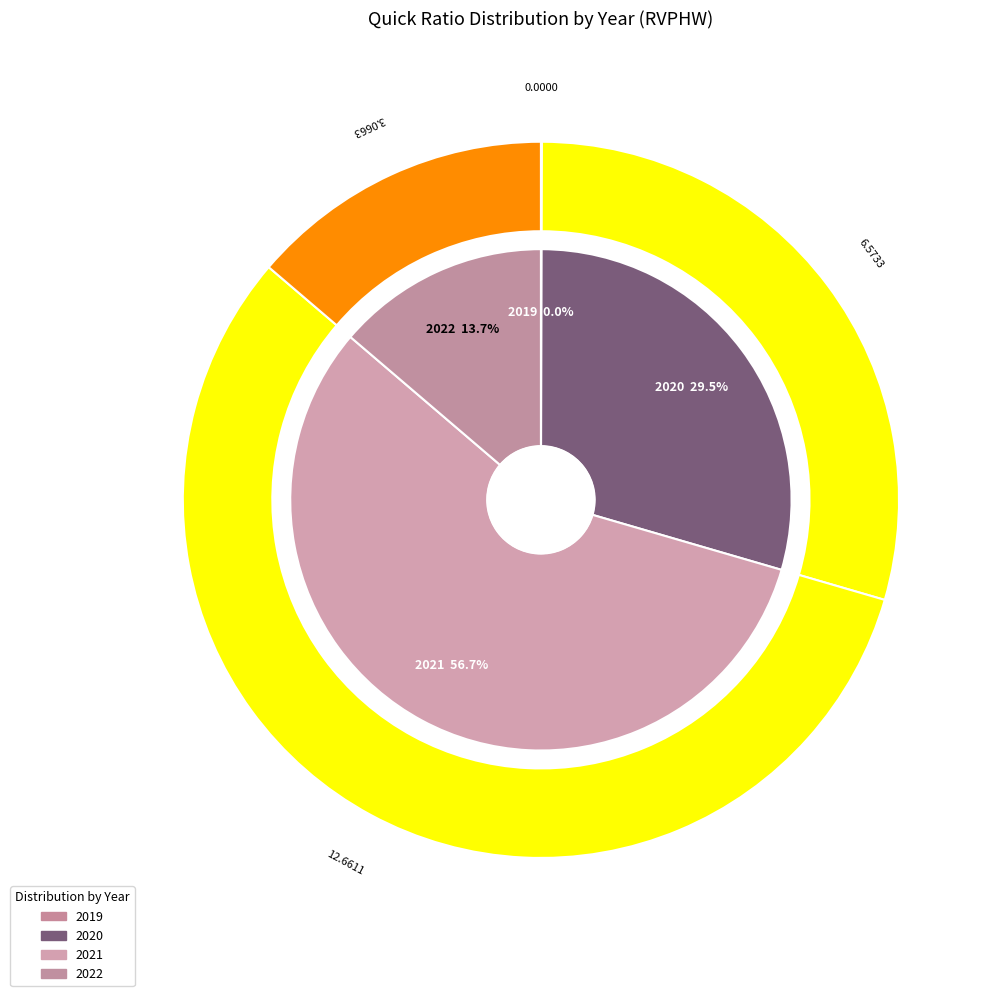

To the nearest percent, what is the difference between the largest and smallest slice percentages?

57%